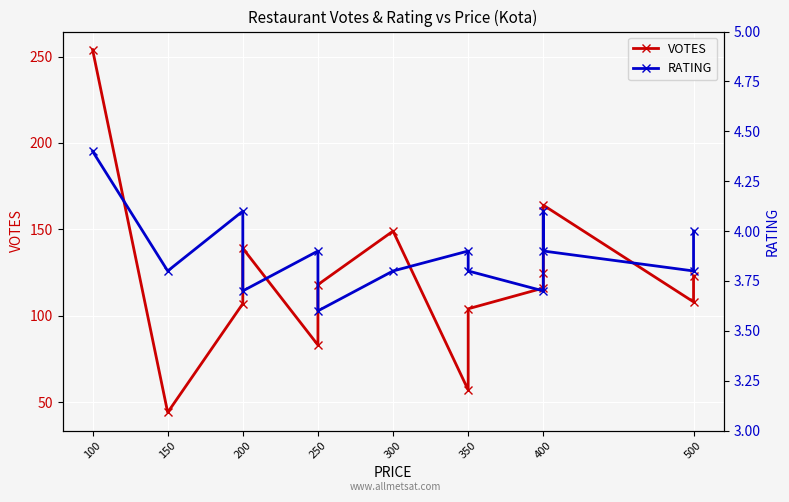

Read the VOTES value at 400.

164.0